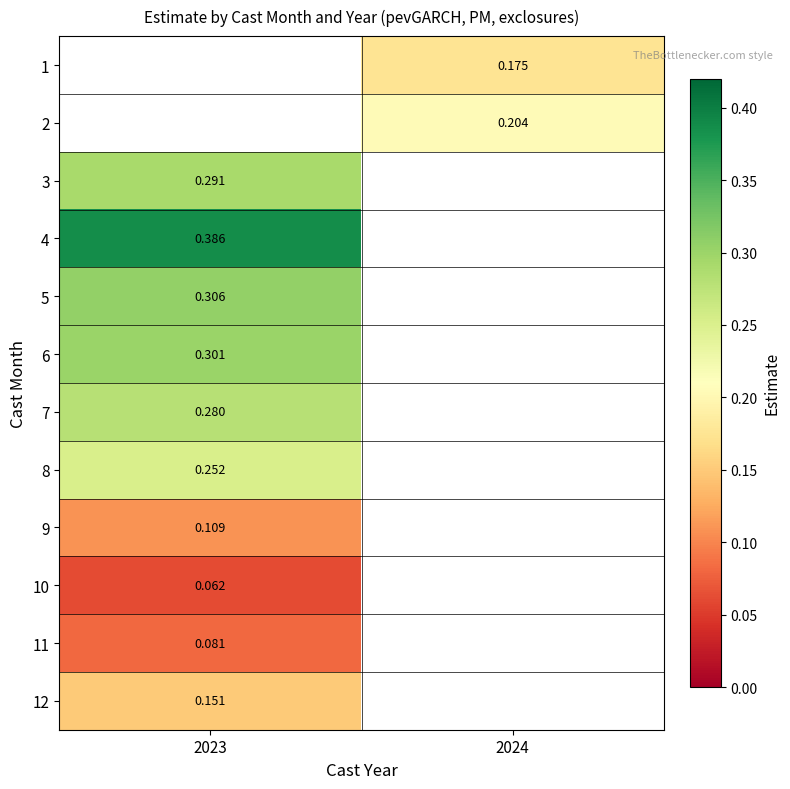

Is the value of 7 at 2023 greater than the value of 3 at 2023?

No